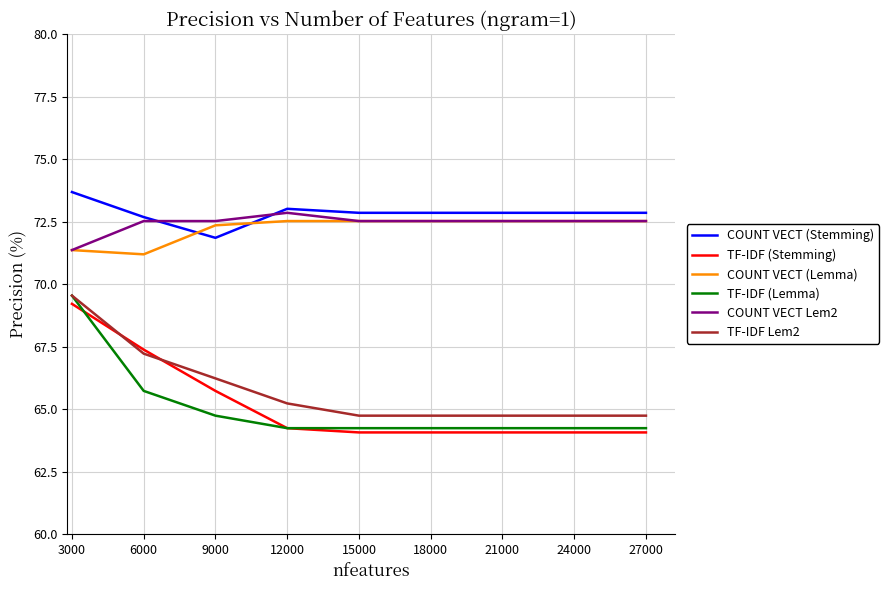

At which label is TF-IDF Lem2 closest to 67?

6000